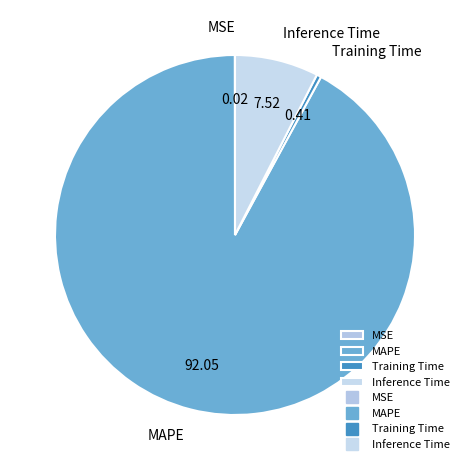

Is it true that MAPE is 92% of the pie?

True